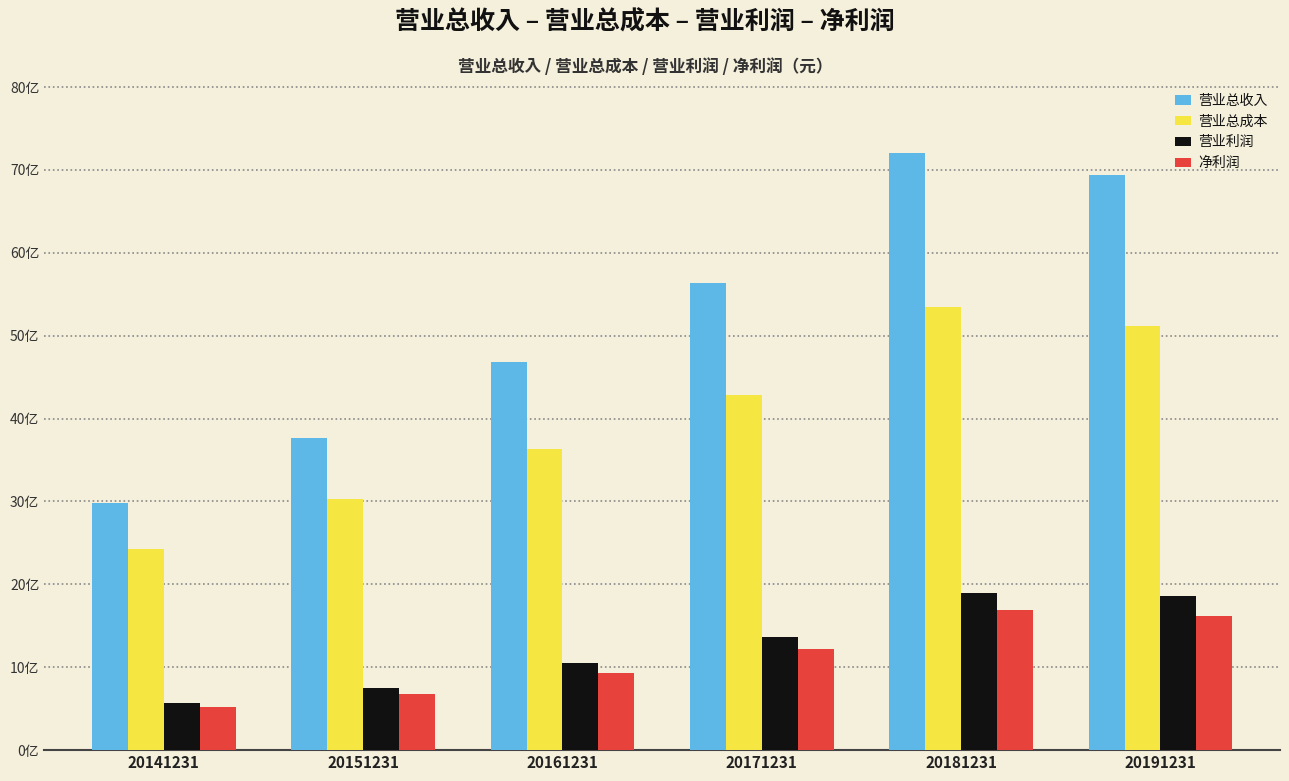

Are the bars horizontal?

No